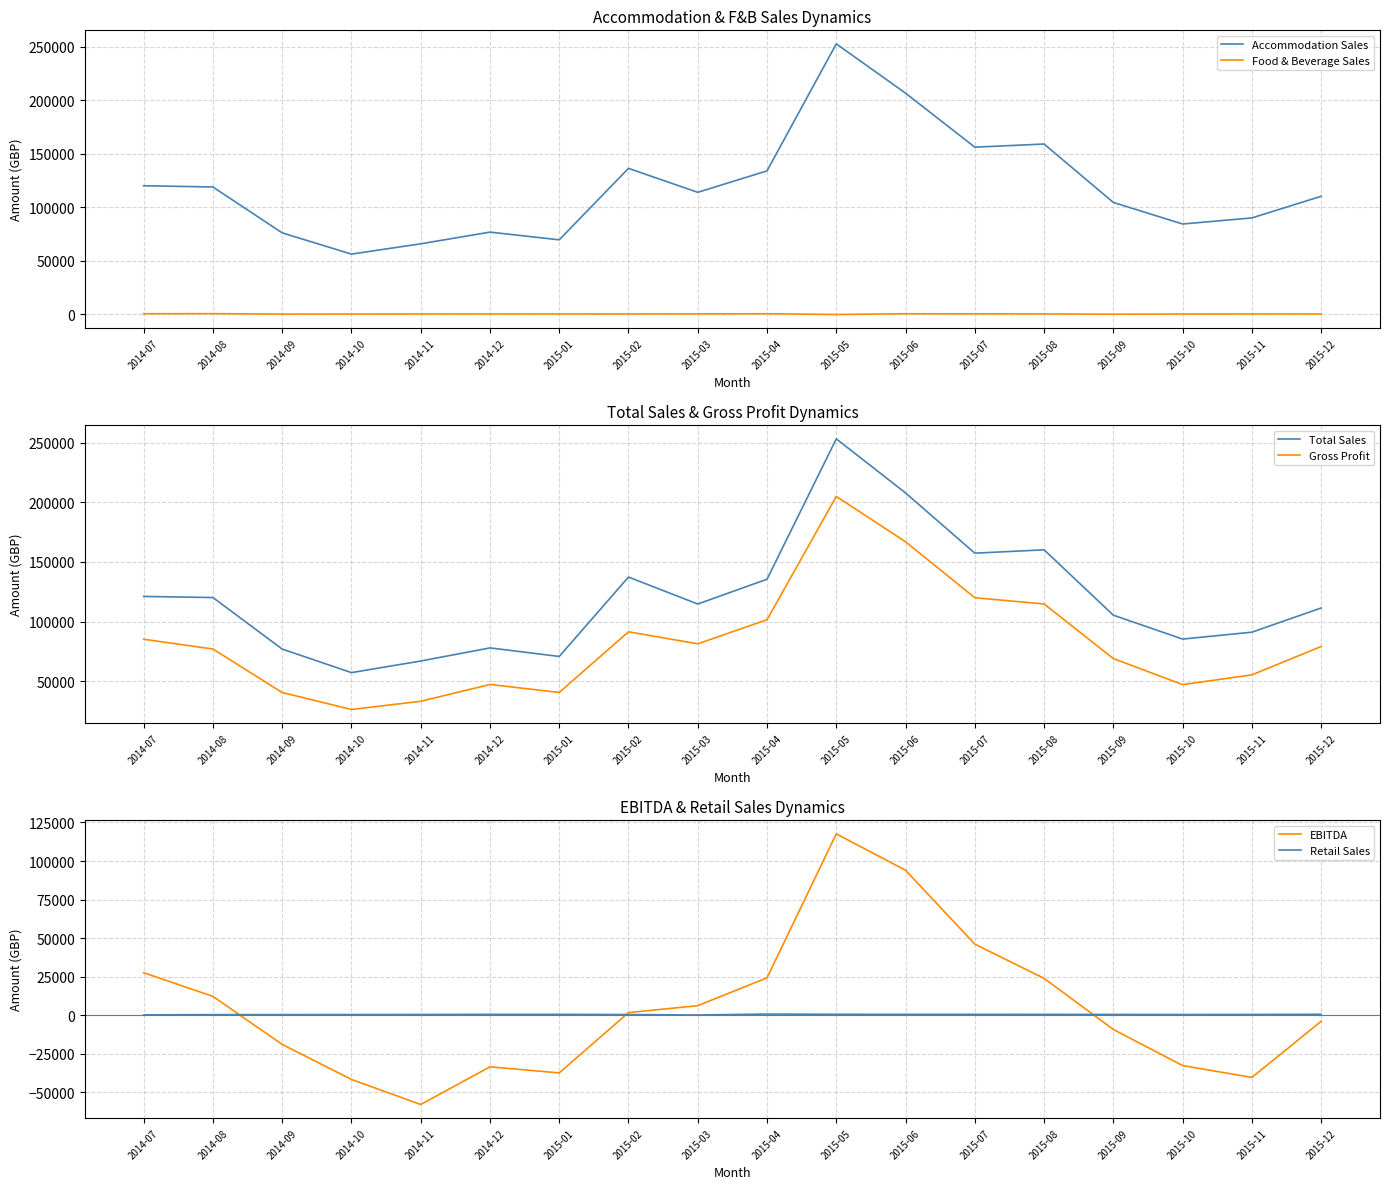

What is the difference between the maximum and second lowest values in the Retail Sales series?

536.1